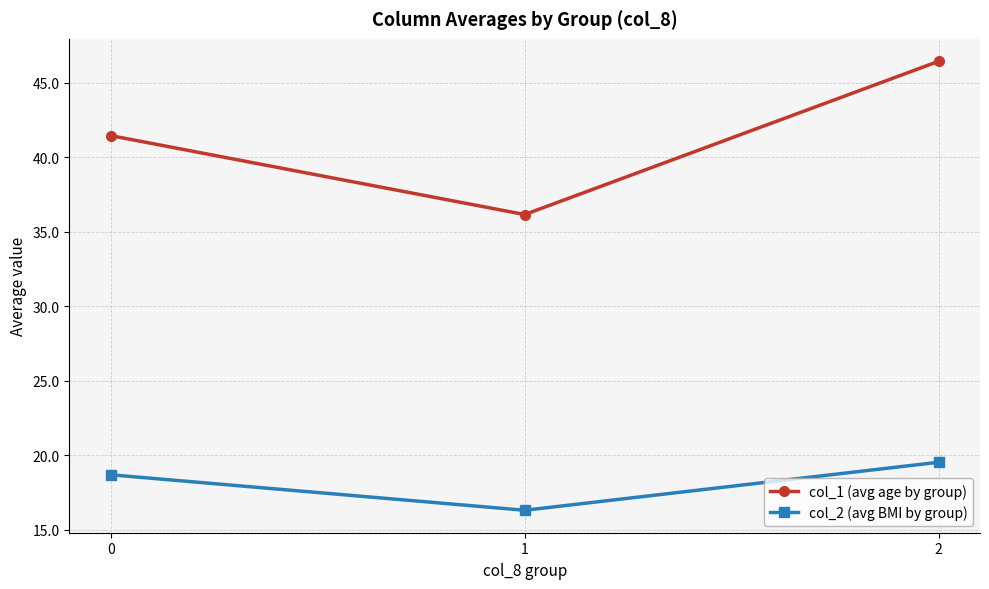

Does the chart have visible grid lines?

Yes